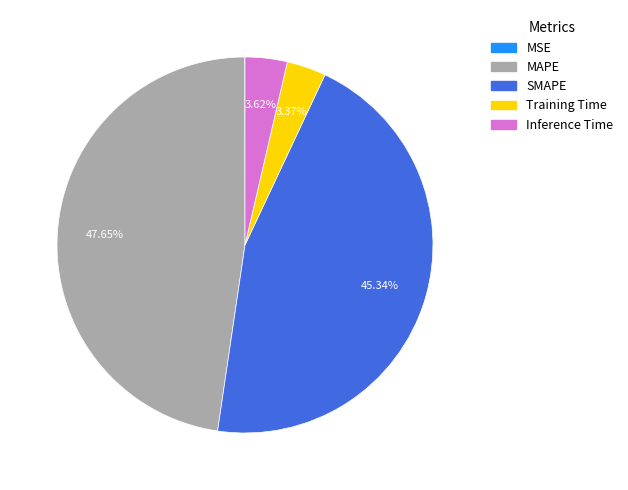

To the nearest percent, what is the average slice percentage?

20%